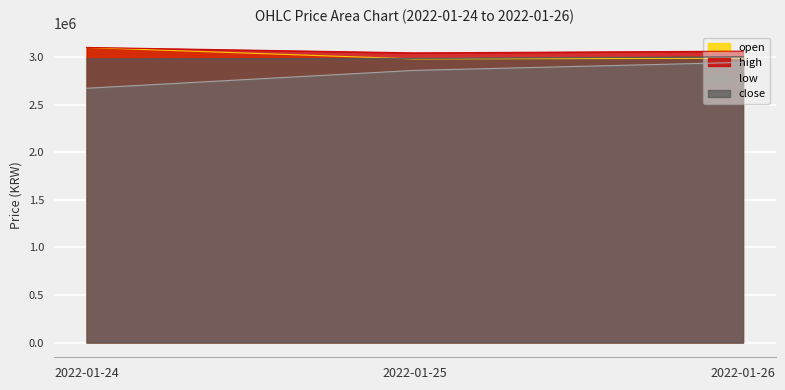

What is the difference between the highest and lowest values at 2022-01-24?

429000